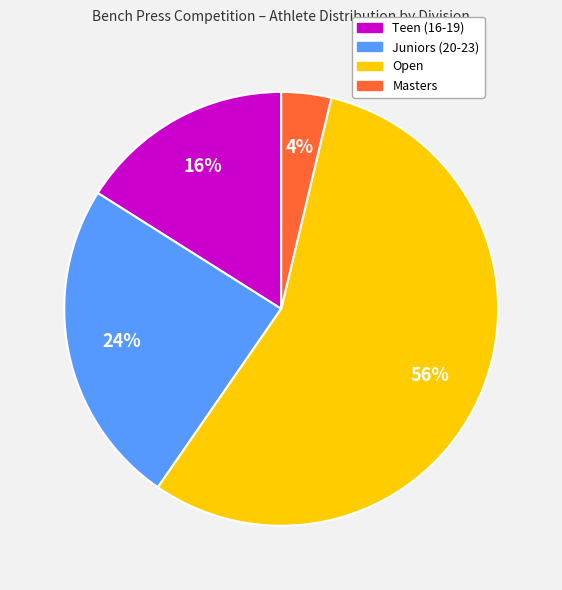

Is there any slice that represents more than half of the pie?

Yes